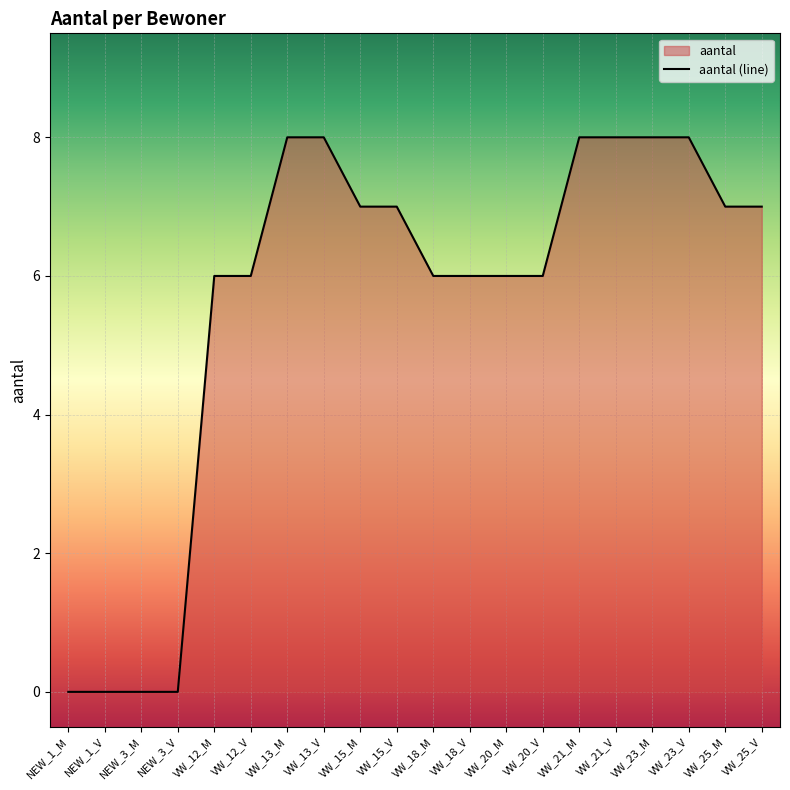

Reading left to right, what are all the values shown in this chart?

NEW_1_M=0	NEW_1_V=0	NEW_3_M=0	NEW_3_V=0	VW_12_M=6	VW_12_V=6	VW_13_M=8	VW_13_V=8	VW_15_M=7	VW_15_V=7	VW_18_M=6	VW_18_V=6	VW_20_M=6	VW_20_V=6	VW_21_M=8	VW_21_V=8	VW_23_M=8	VW_23_V=8	VW_25_M=7	VW_25_V=7